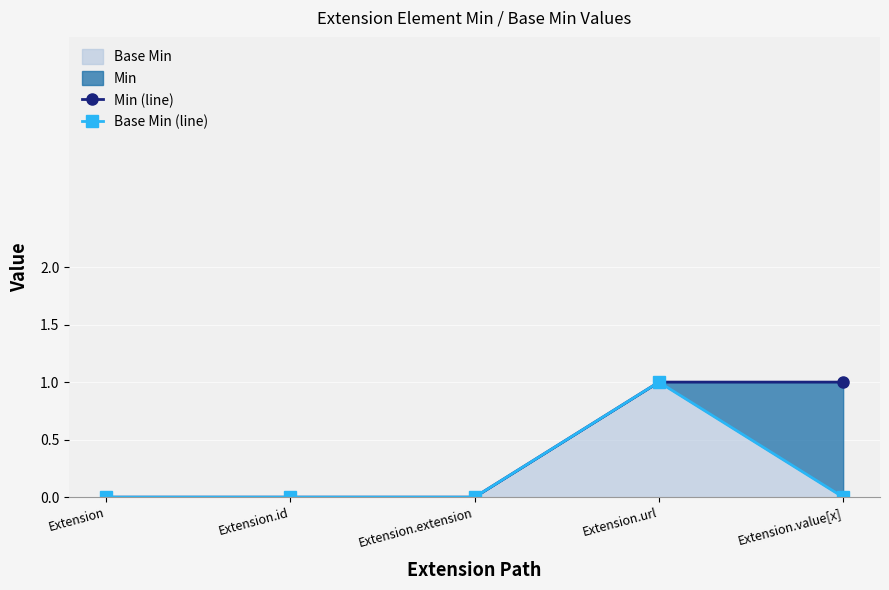

What is the label of the 3rd point from the left?

Extension.extension